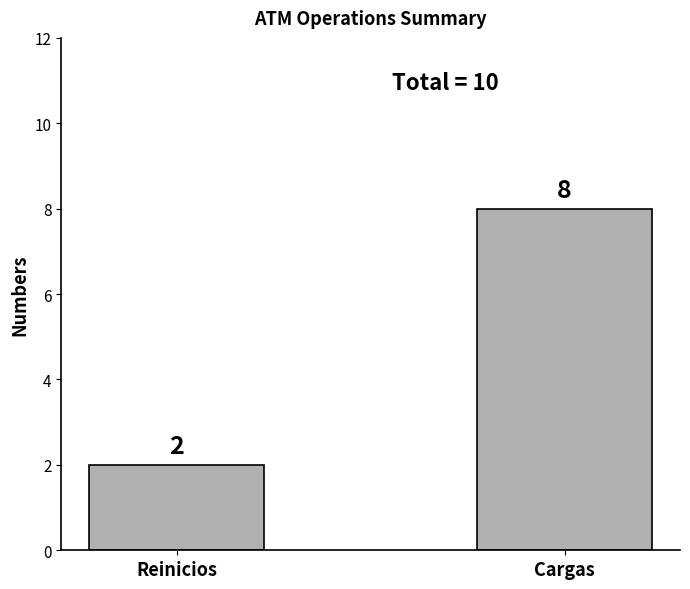

What is the sum of the values at Cargas and Reinicios?

10